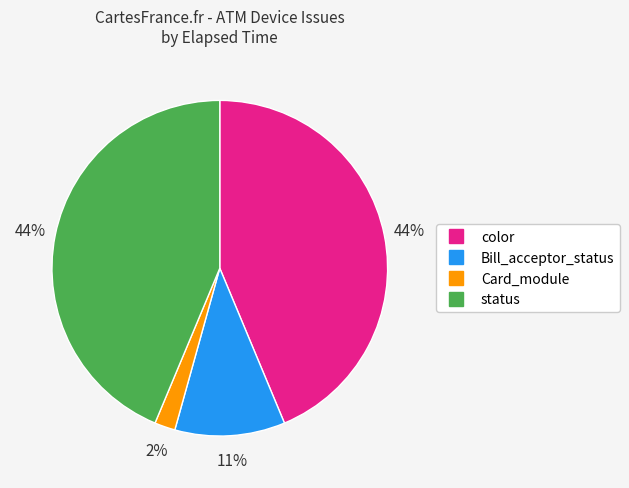

How many slices are in this pie chart?

4